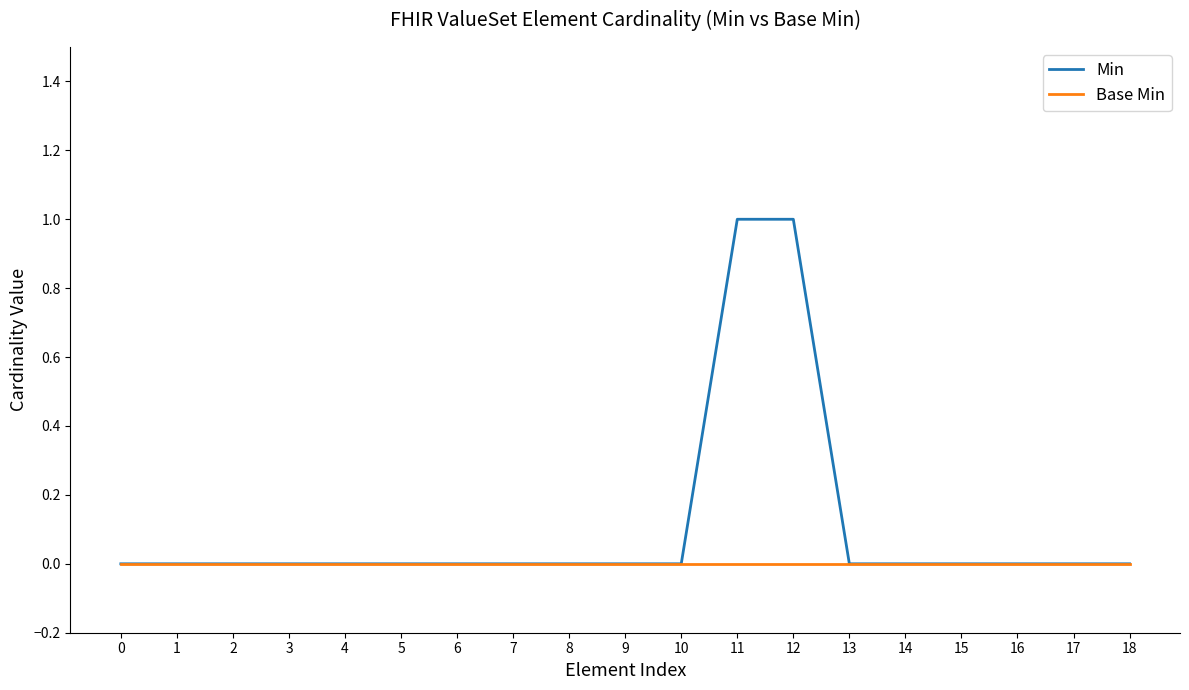

List the series in order of their overall mean, highest first.

Min, Base Min